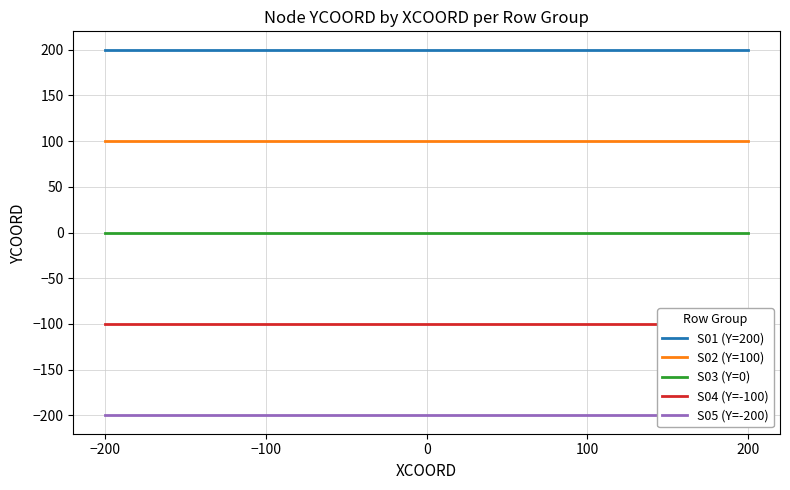

What is the difference between the highest and lowest values at −100?

400